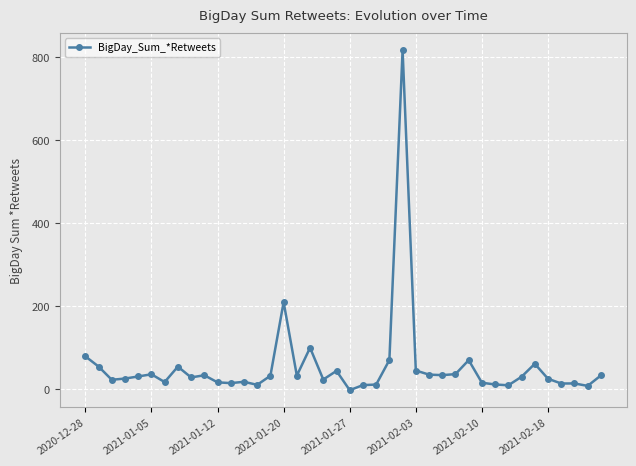

What is the maximum value shown in the chart?

816.7